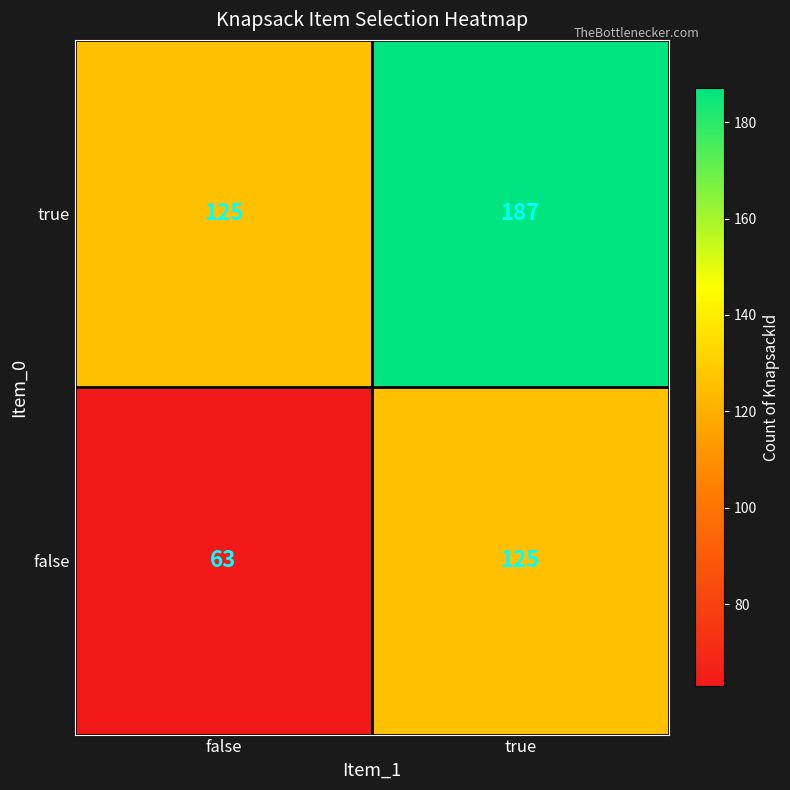

True or false: true has a value of 255 at true.

False